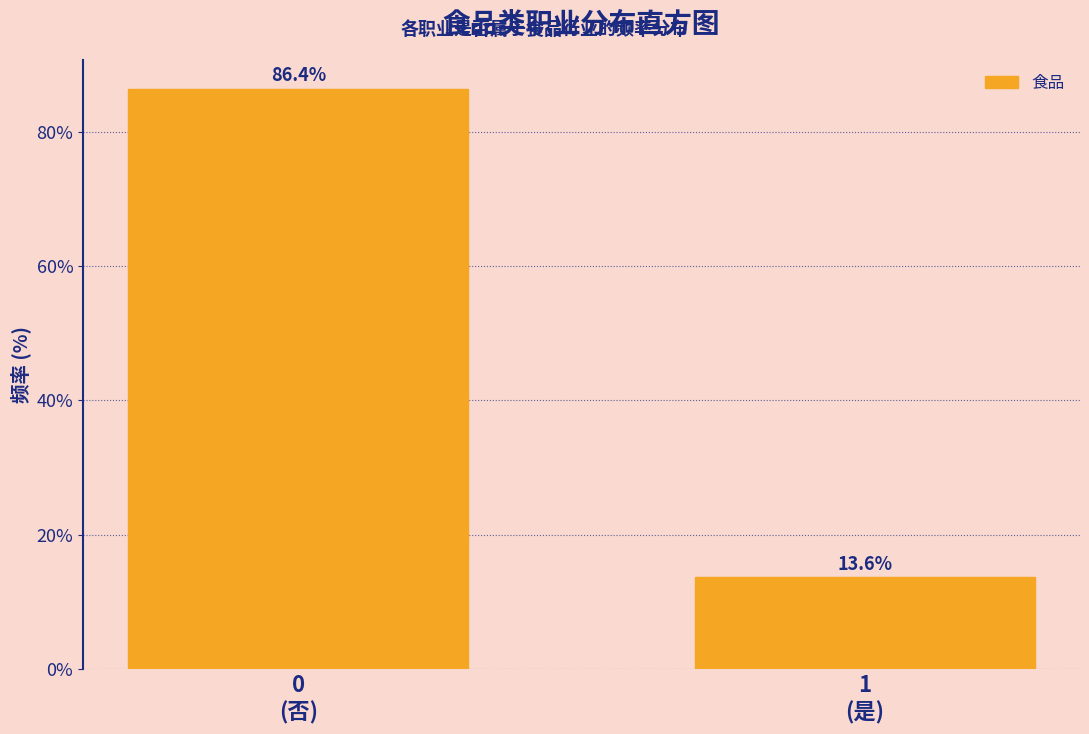

Reading left to right, what are all the values shown in this chart?

86.4	13.6